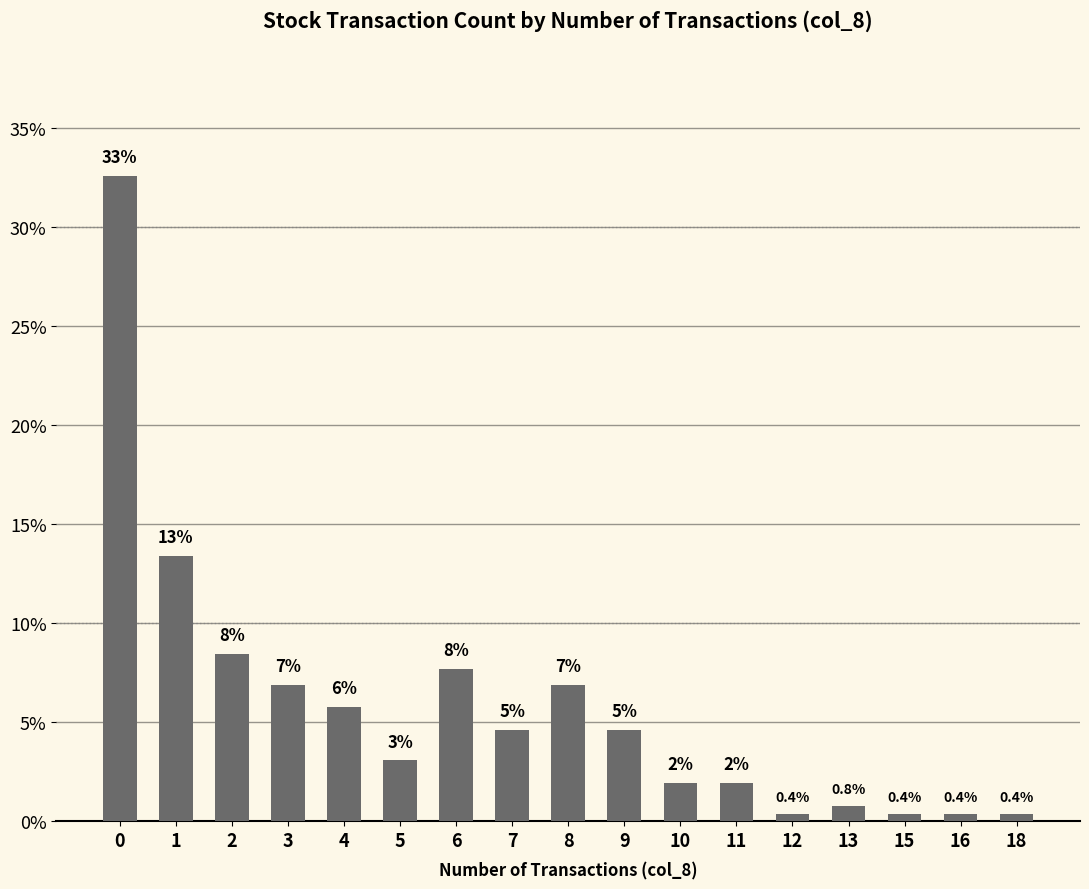

Reading right to left, what are all the values shown in this chart?

18=0.4	16=0.4	15=0.4	13=0.8	12=0.4	11=1.9	10=1.9	9=4.6	8=6.9	7=4.6	6=7.7	5=3.1	4=5.7	3=6.9	2=8.4	1=13.4	0=32.6